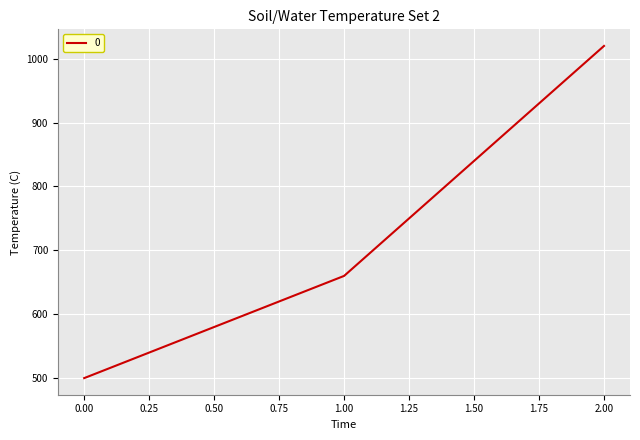

List the labels in order of value, largest first.

2.00, 1.00, 0.00